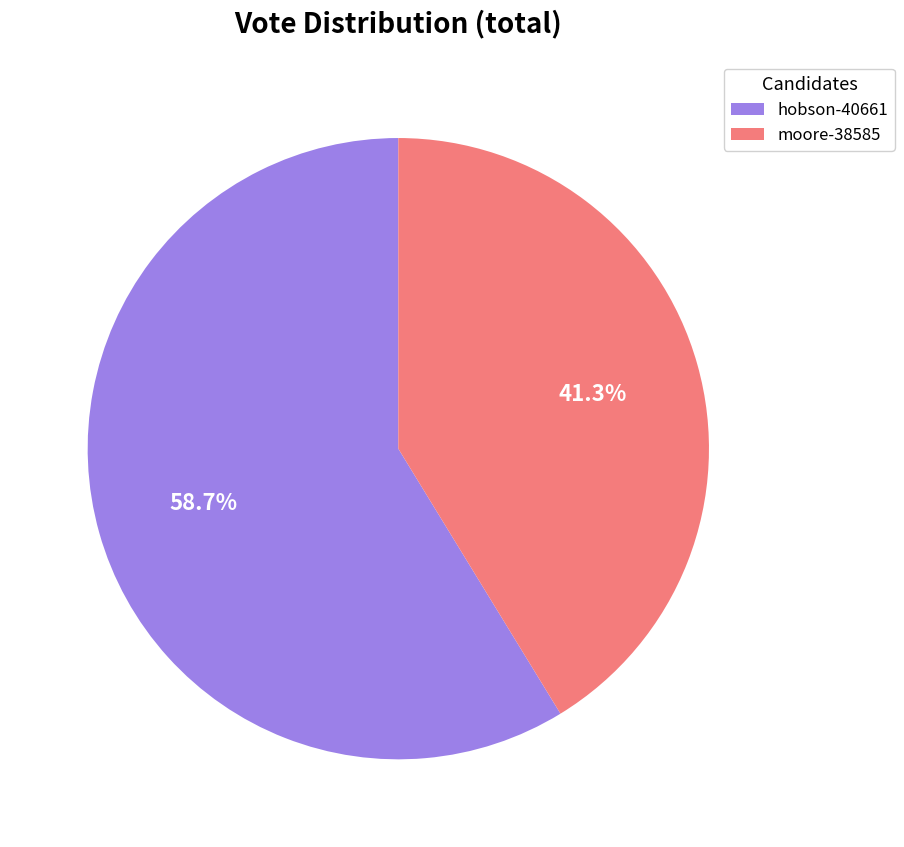

What percentage is the hobson-40661 slice, to the nearest percent?

59%